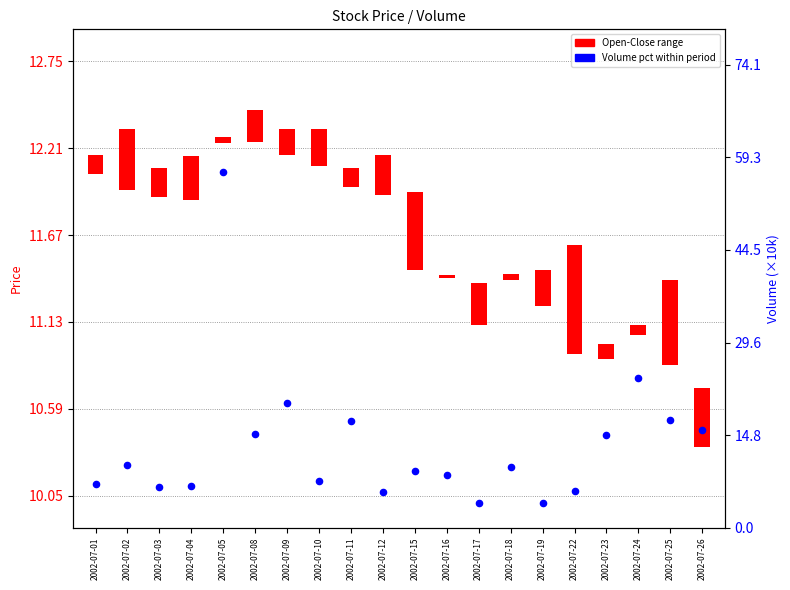

Between 2002-07-08 and 2002-07-04, which is larger?

2002-07-08